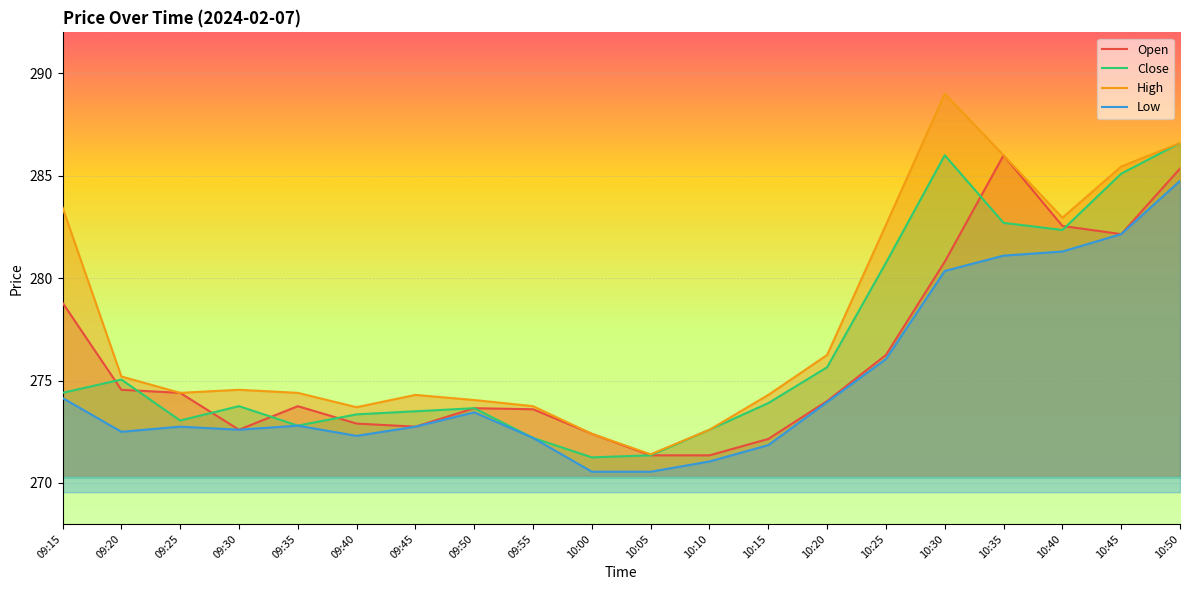

Reading left to right, list all the values displayed in this chart.

Open: 09:15=278.8	09:20=274.6	09:25=274.4	09:30=272.6	09:35=273.8	09:40=272.9	09:45=272.8	09:50=273.6	09:55=273.6	10:00=272.4	10:05=271.4	10:10=271.4	10:15=272.1	10:20=274.0	10:25=276.2	10:30=280.8	10:35=286.0	10:40=282.6	10:45=282.1	10:50=285.4
Close: 09:15=274.4	09:20=275.1	09:25=273.1	09:30=273.8	09:35=272.8	09:40=273.4	09:45=273.5	09:50=273.6	09:55=272.2	10:00=271.2	10:05=271.4	10:10=272.6	10:15=273.9	10:20=275.6	10:25=280.8	10:30=286.0	10:35=282.7	10:40=282.4	10:45=285.1	10:50=286.6
High: 09:15=283.4	09:20=275.2	09:25=274.4	09:30=274.6	09:35=274.4	09:40=273.7	09:45=274.3	09:50=274.1	09:55=273.8	10:00=272.4	10:05=271.4	10:10=272.6	10:15=274.3	10:20=276.2	10:25=282.6	10:30=289.0	10:35=286.0	10:40=282.9	10:45=285.4	10:50=286.6
Low: 09:15=274.1	09:20=272.5	09:25=272.8	09:30=272.6	09:35=272.8	09:40=272.3	09:45=272.8	09:50=273.4	09:55=272.2	10:00=270.6	10:05=270.6	10:10=271.1	10:15=271.9	10:20=273.9	10:25=276.1	10:30=280.4	10:35=281.1	10:40=281.3	10:45=282.1	10:50=284.8